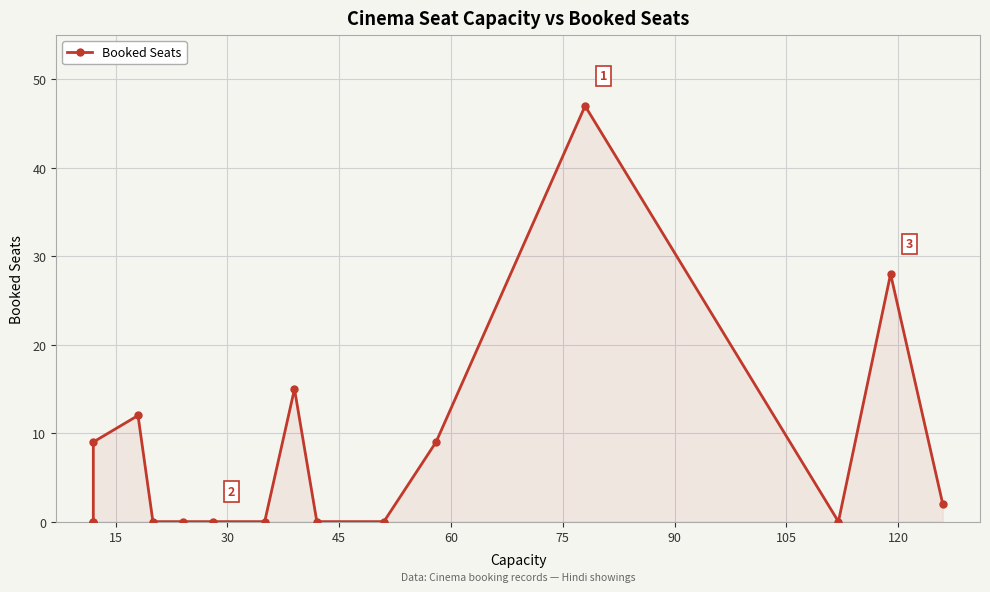

How many categories are shown in the chart?

16